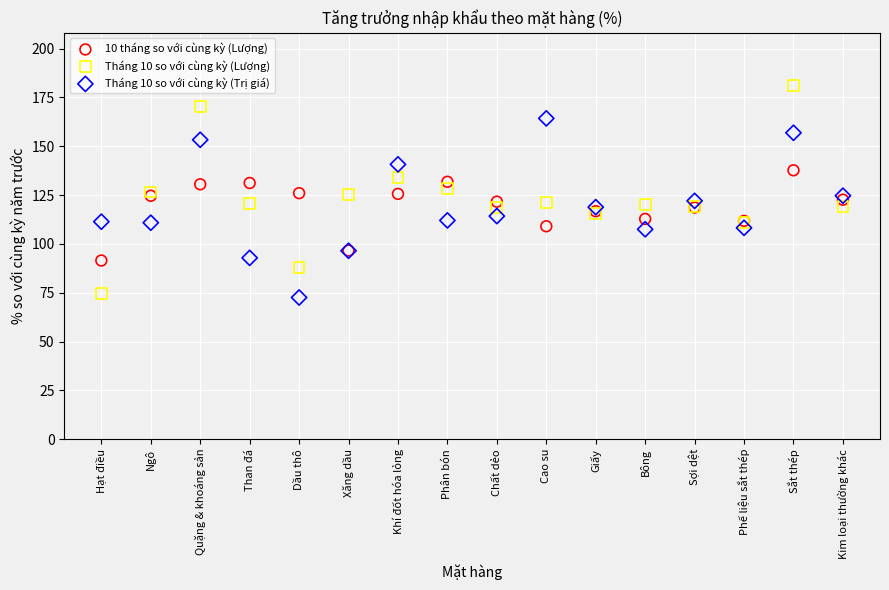

Which series reaches the maximum Y coordinate?

Tháng 10 so với cùng kỳ (Lượng)